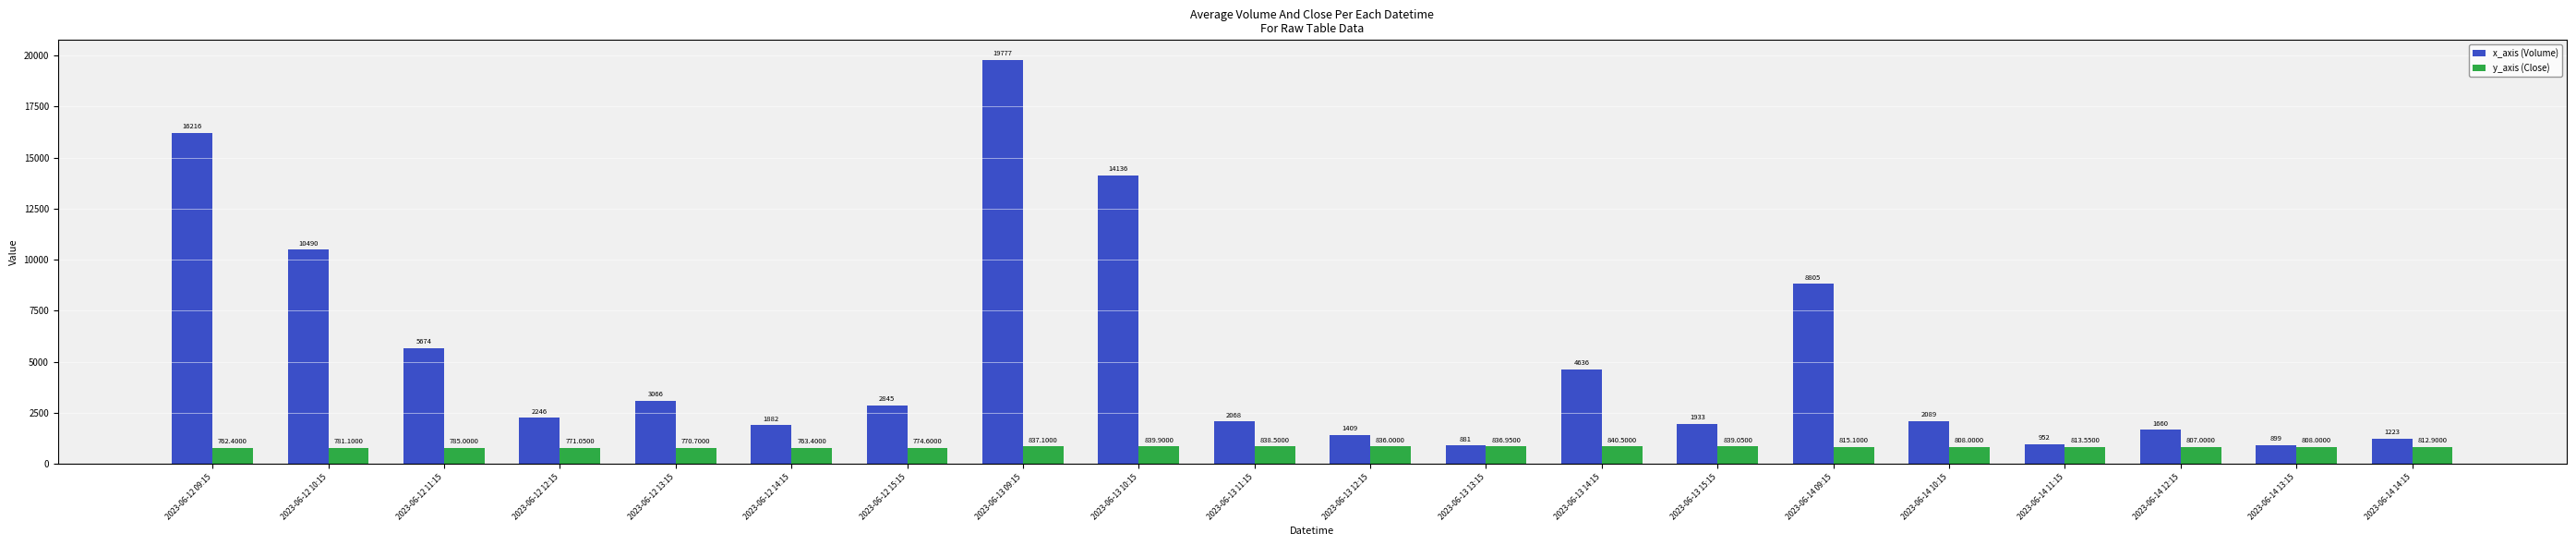

What is the label of the 20th bar from the right?

2023-06-12 09:15